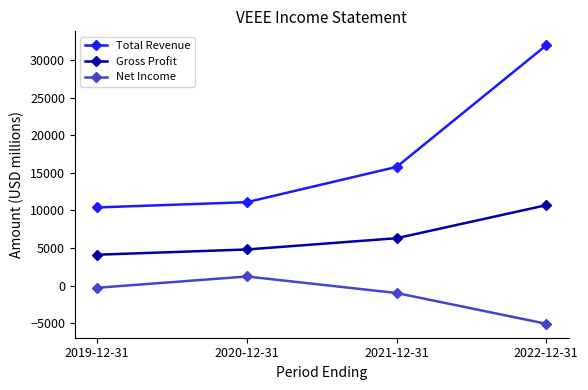

True or false: Total Revenue has a value of 13749 at 2019-12-31.

False